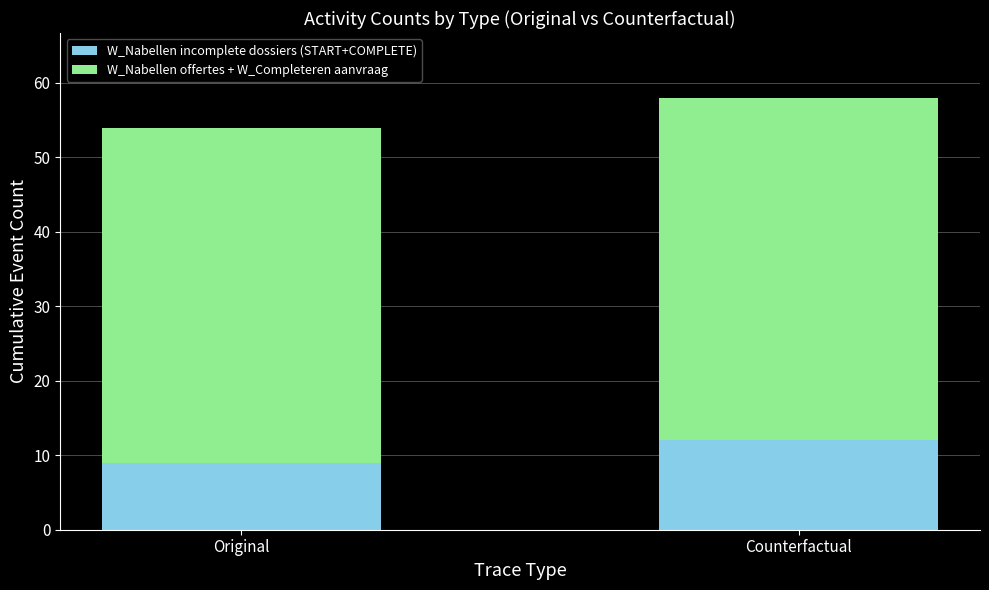

The value of W_Nabellen incomplete dossiers (START+COMPLETE) at Counterfactual is 12. True or false?

True